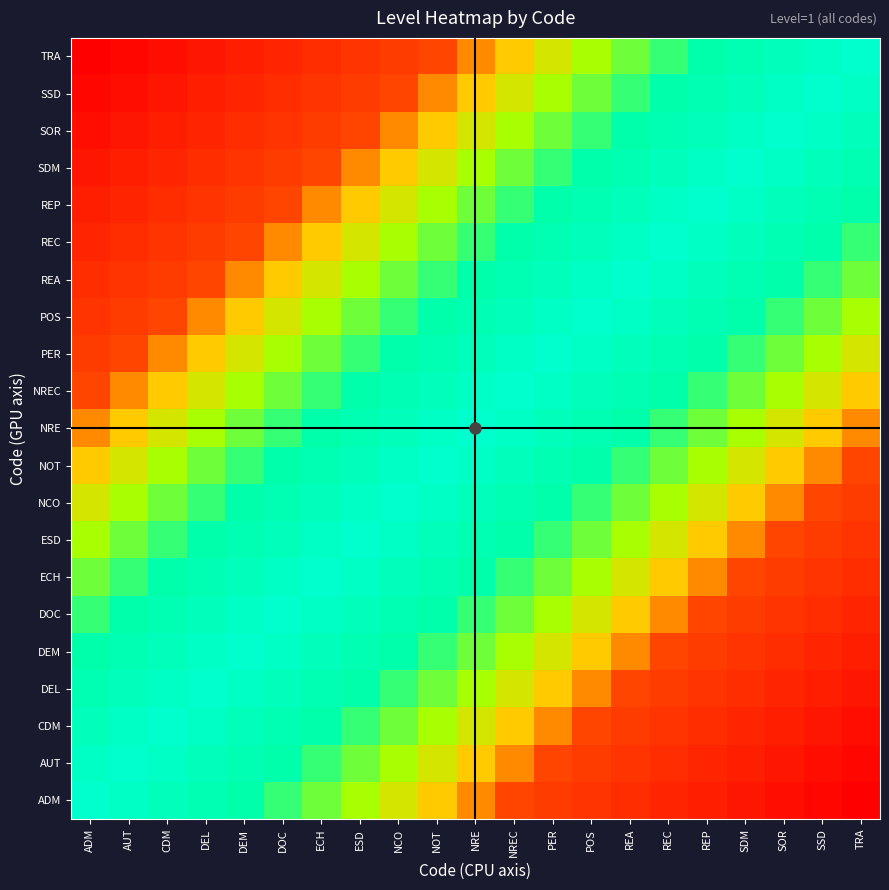

Rank the series at TRA from lowest to highest value.

ADM, AUT, CDM, DEL, DEM, DOC, ECH, ESD, NCO, NOT, NRE, NREC, PER, POS, REA, REC, REP, SDM, SOR, SSD, TRA